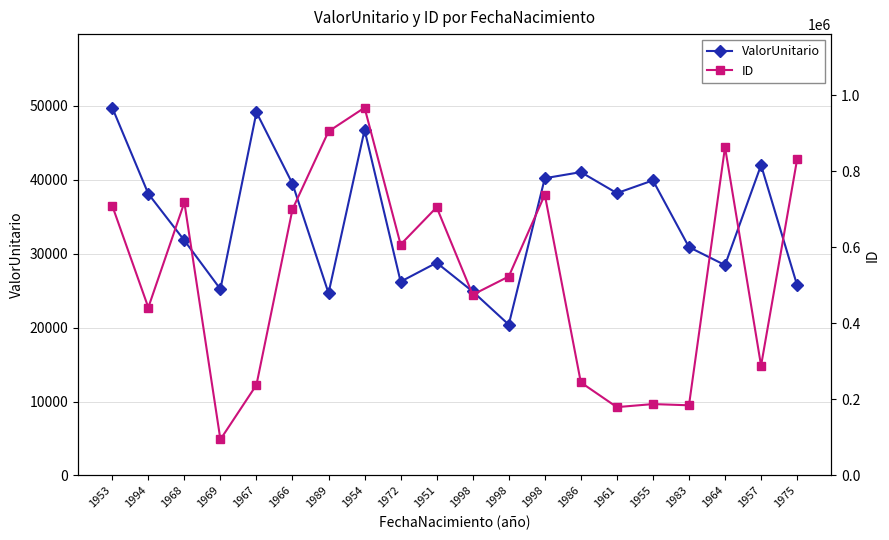

Reading left to right, transcribe all the data shown in this chart.

ValorUnitario: 1953=49728.9	1994=38087.1	1968=31777.1	1969=25196.0	1967=49103.3	1966=39445.8	1989=24655.8	1954=46724.7	1972=26207.0	1951=28764.7	1998=24878.4	1998=20396.5	1998=40191.1	1986=41017.3	1961=38173.9	1955=39898.0	1983=30876.1	1964=28445.4	1957=41963.4	1975=25728.5
ID: 1953=709781.0	1994=442026.0	1968=718533.0	1969=94787.0	1967=238445.0	1966=700555.0	1989=905481.0	1954=967888.0	1972=607756.0	1951=705828.0	1998=475709.0	1998=523641.0	1998=738986.0	1986=244863.0	1961=179910.0	1955=187939.0	1983=184734.0	1964=864040.0	1957=288962.0	1975=831819.0